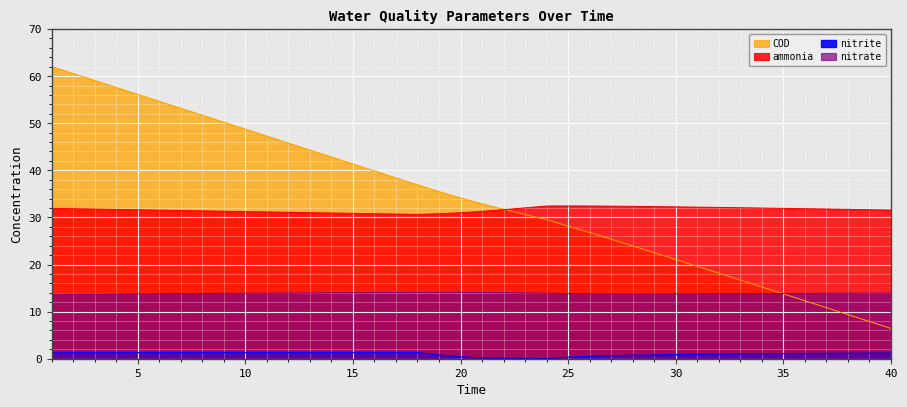

Where is the first local maximum for nitrite?

18